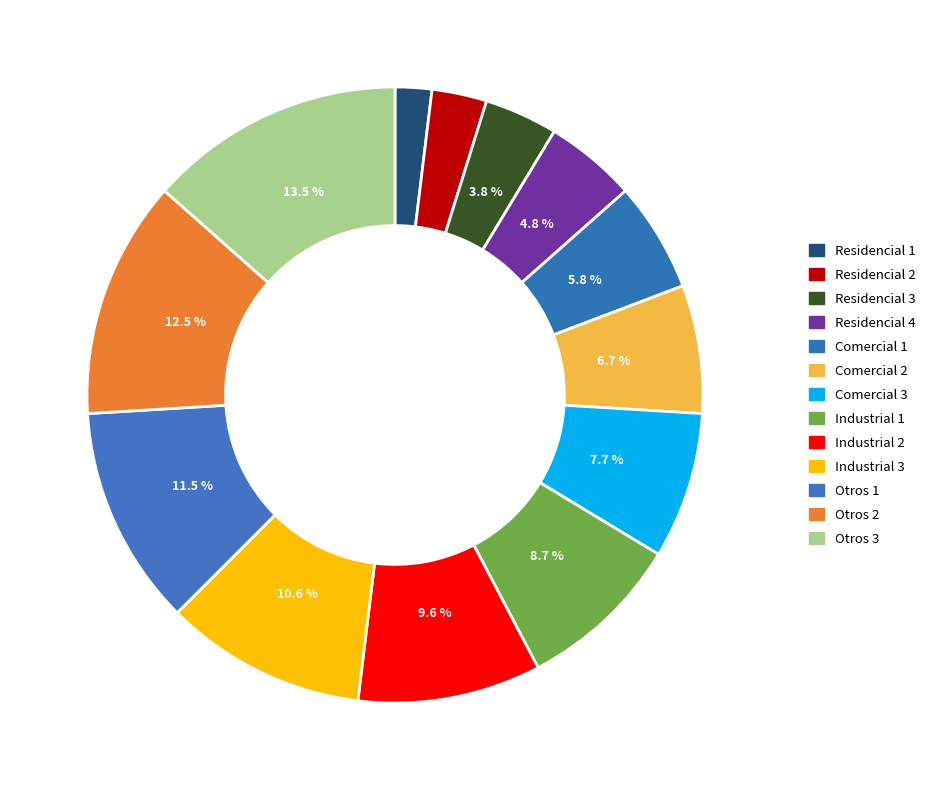

Which slice is the smallest?

Residencial 1